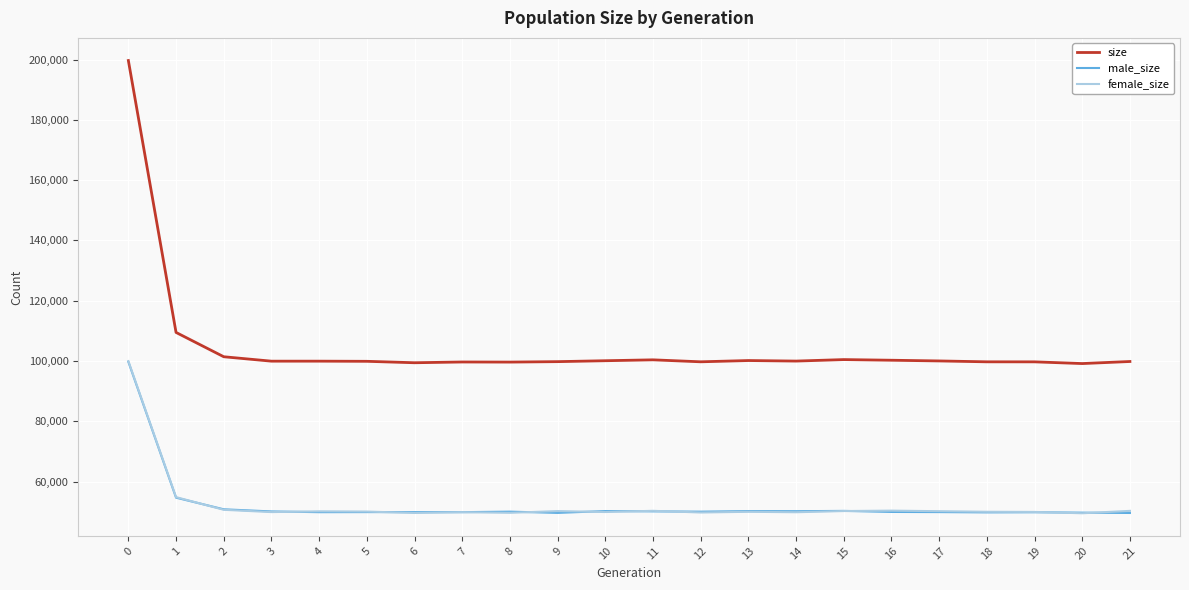

Which series changed the most between 0 and 15?

size